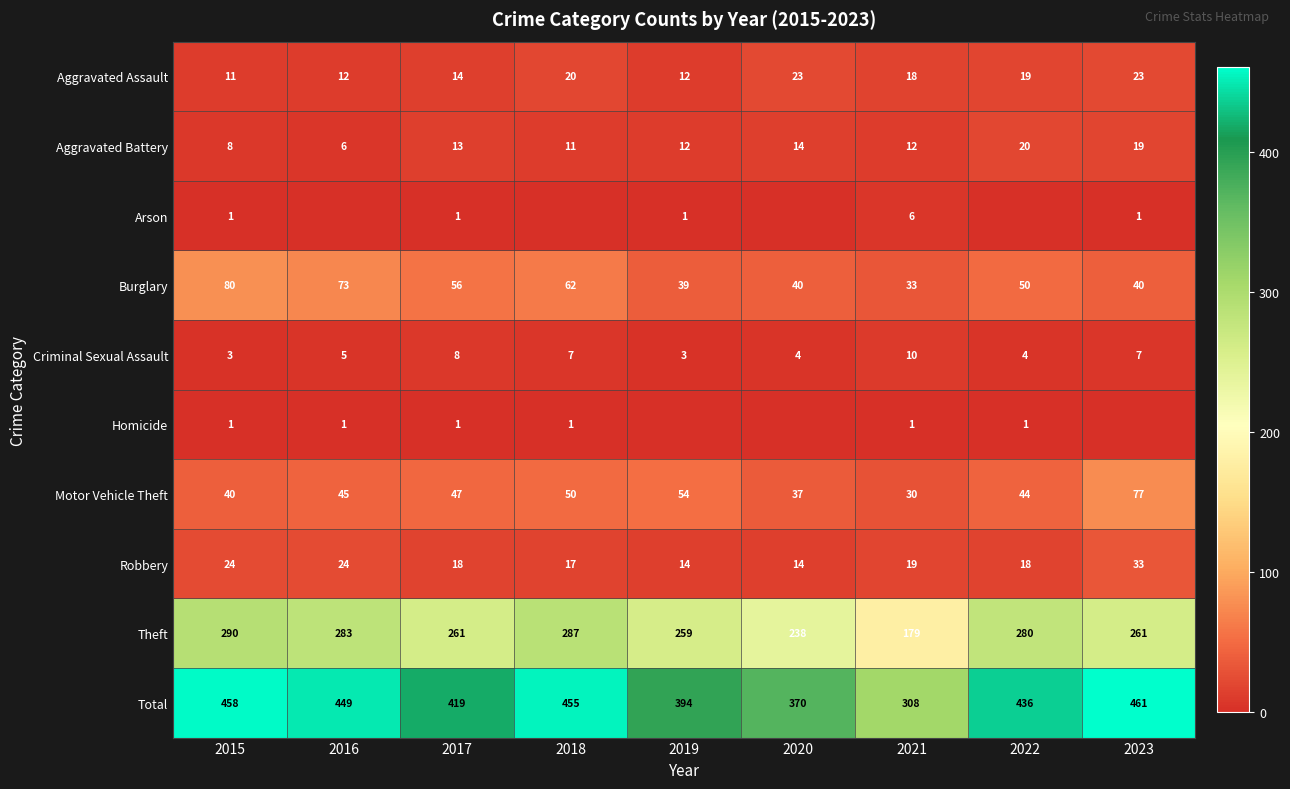

What is the sum of all Burglary values?

473